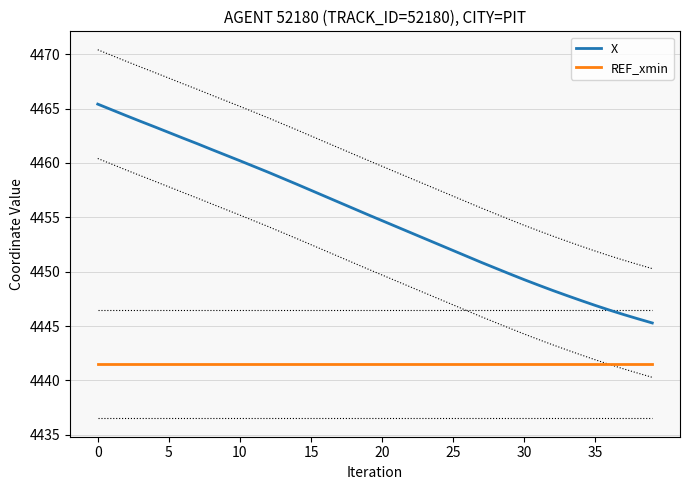

True or false: REF_xmin has a value of 4441.5 at 32.

True